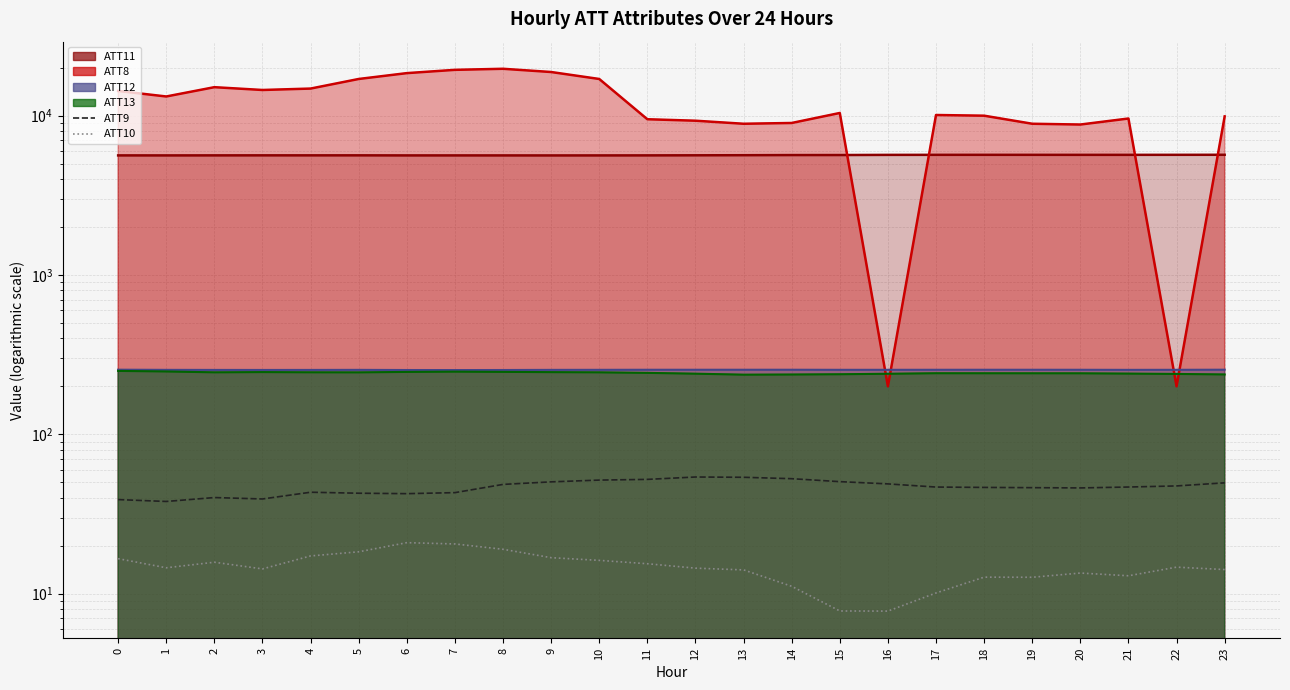

True or false: ATT10 has more than 1 interior local peaks.

True